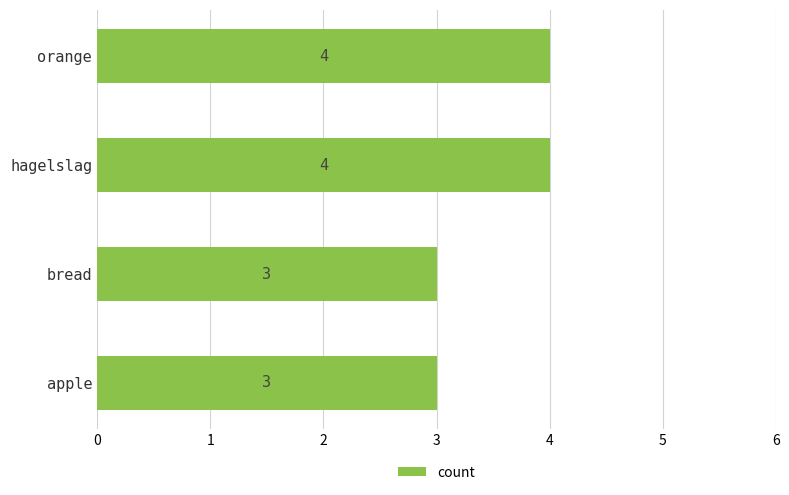

The value at bread is 3. True or false?

True